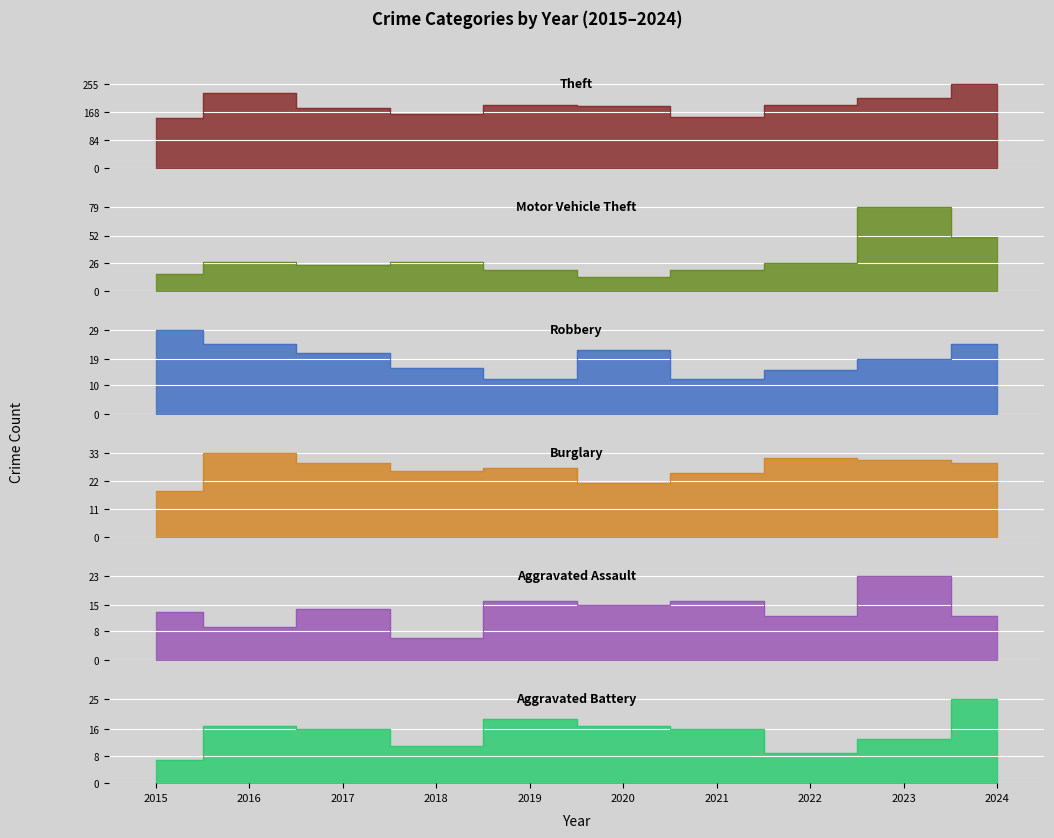

What is the sum of the Aggravated Assault values at 2023 and 2018?

29